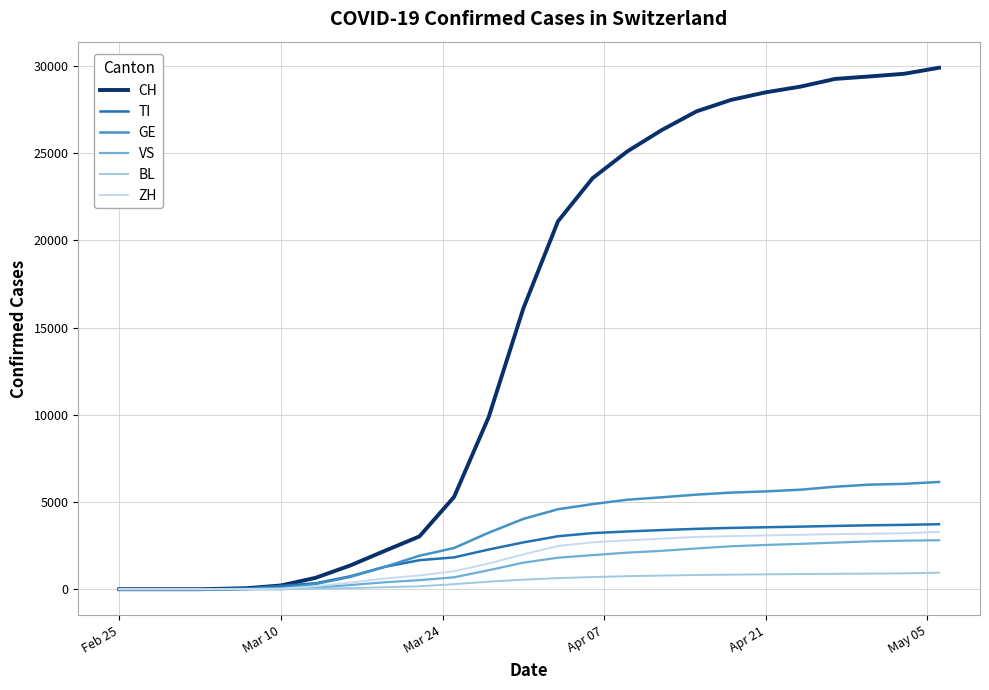

What is the greatest value displayed?

29905